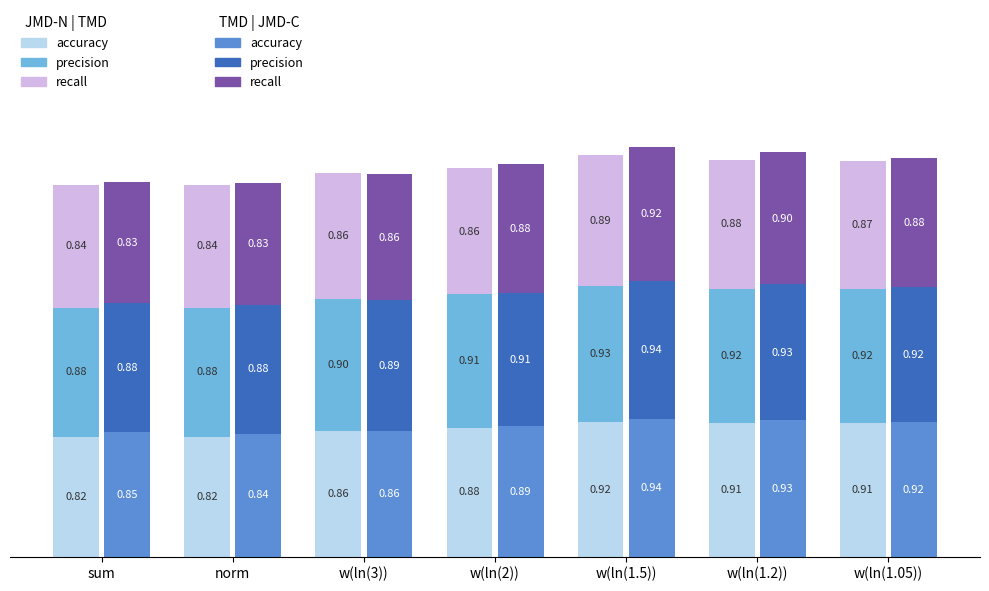

What is the total value across all series at w(ln(1.5))?

5.5